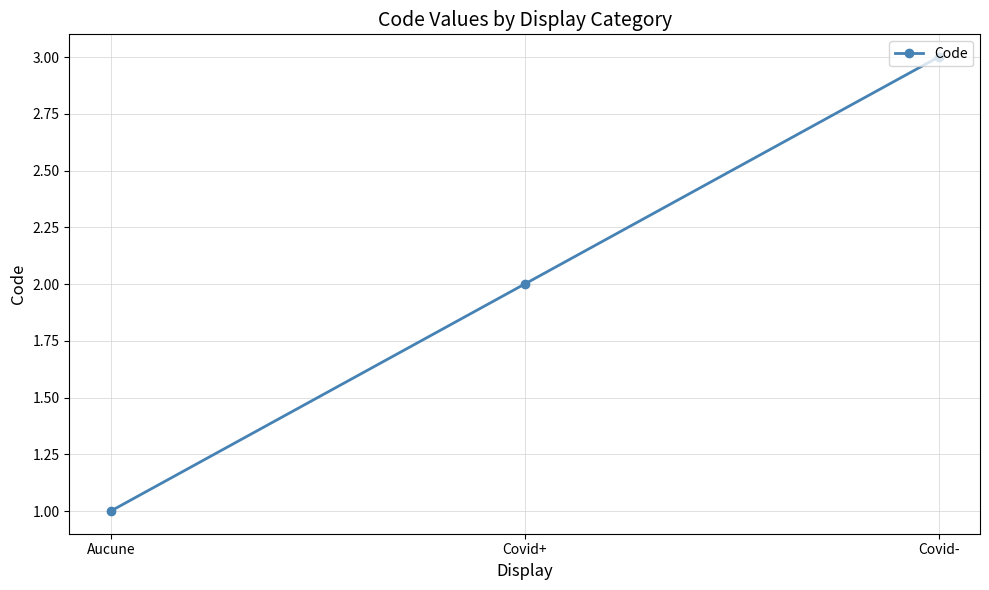

What is the sum of all values?

6